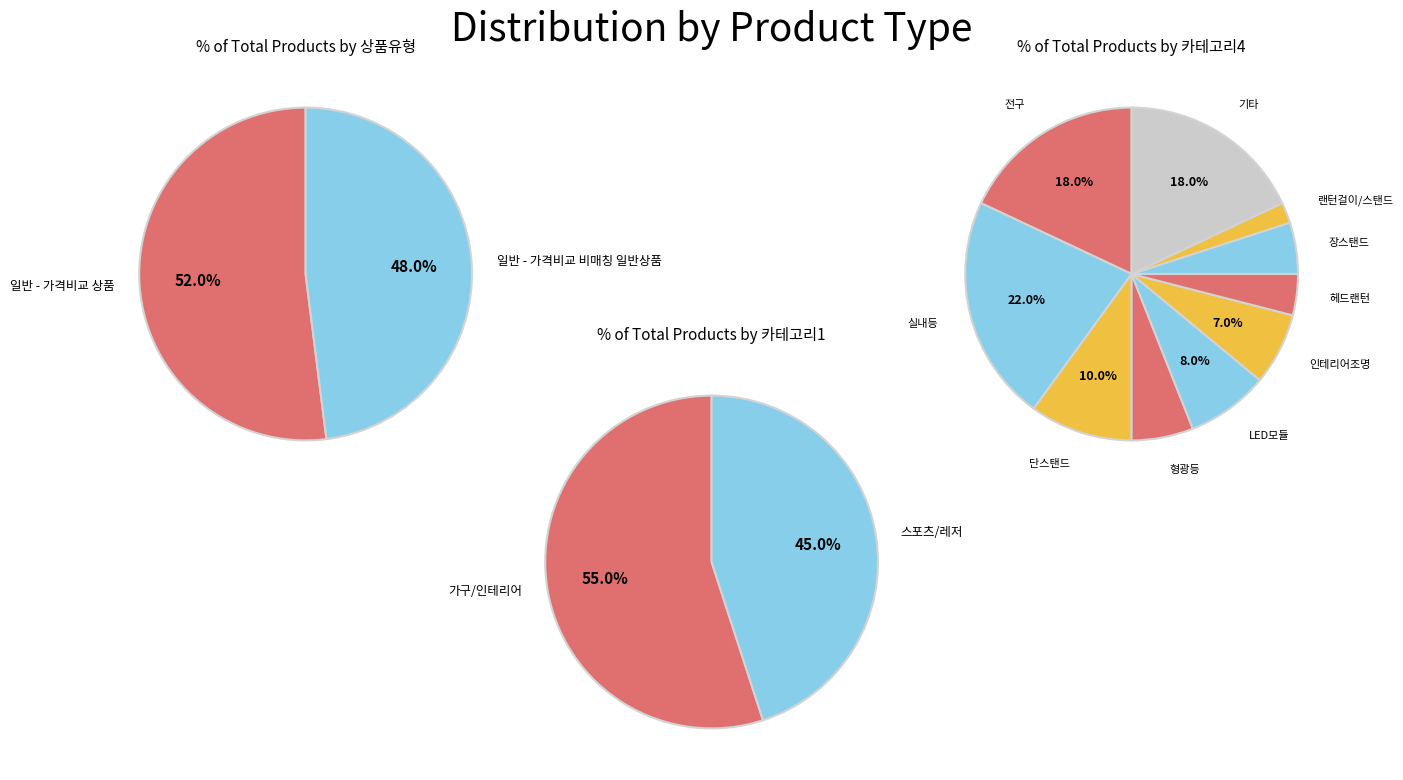

How many segments does this pie chart have?

2